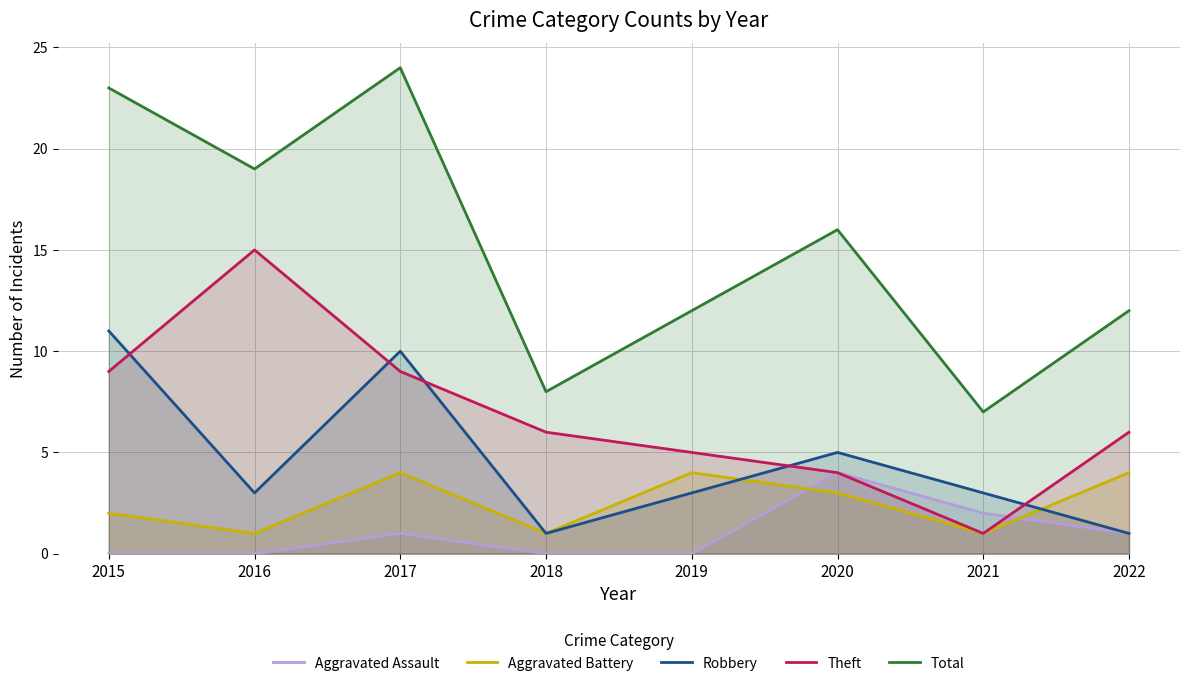

Which label corresponds to the smallest value in the chart?

2015